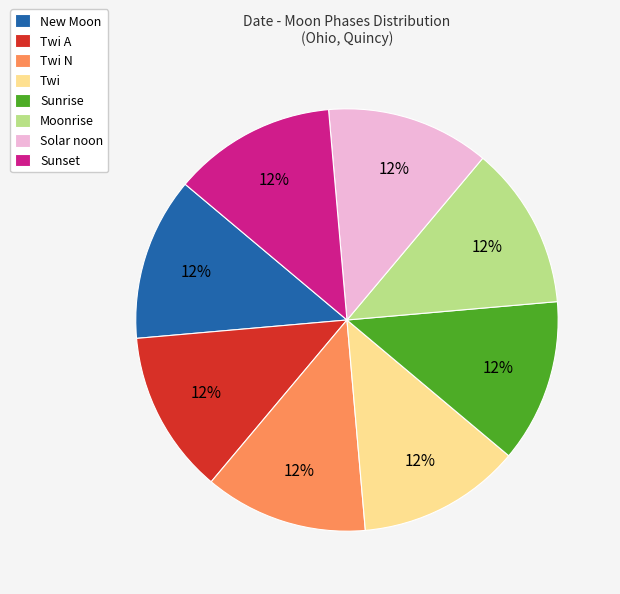

Is the sum of New Moon and Twi N greater than half?

No